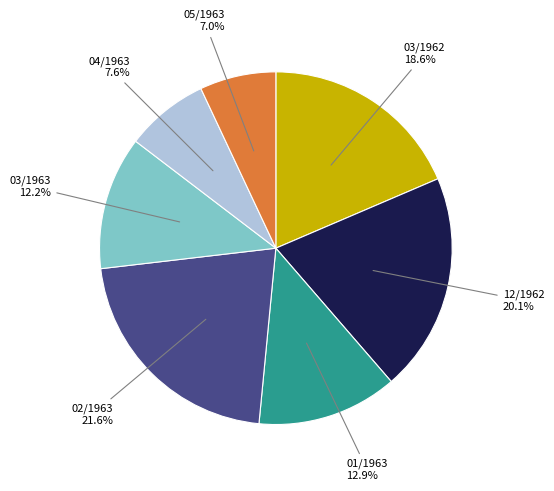

To the nearest percent, what is the difference between the largest and smallest slice percentages?

15%